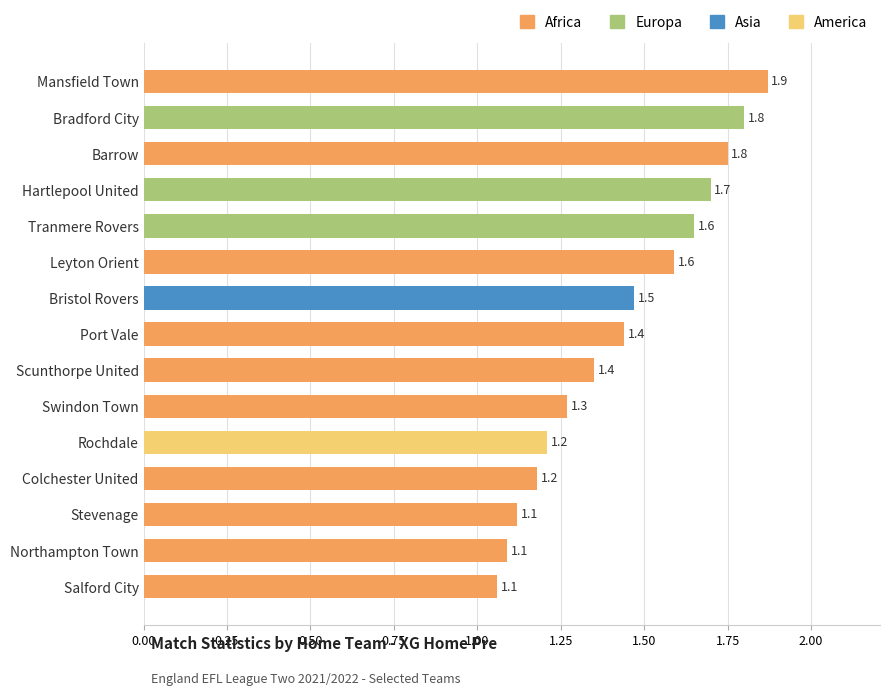

What is the ratio of the value at Rochdale to the value at Scunthorpe United?

0.9